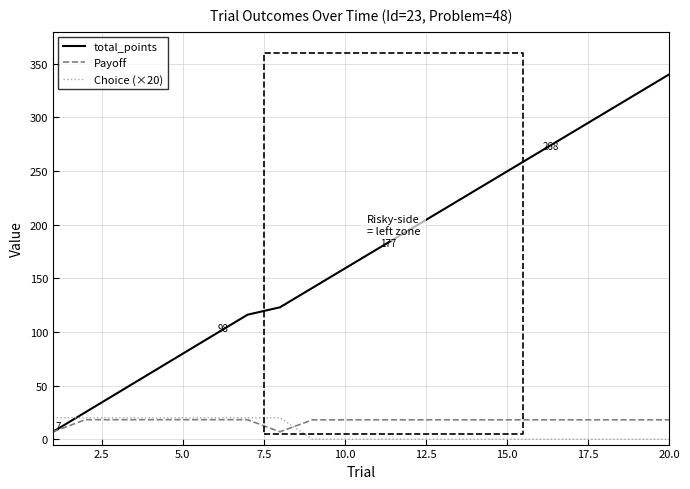

The Choice (×20) series shows 0.0 at 15.0. True or false?

True